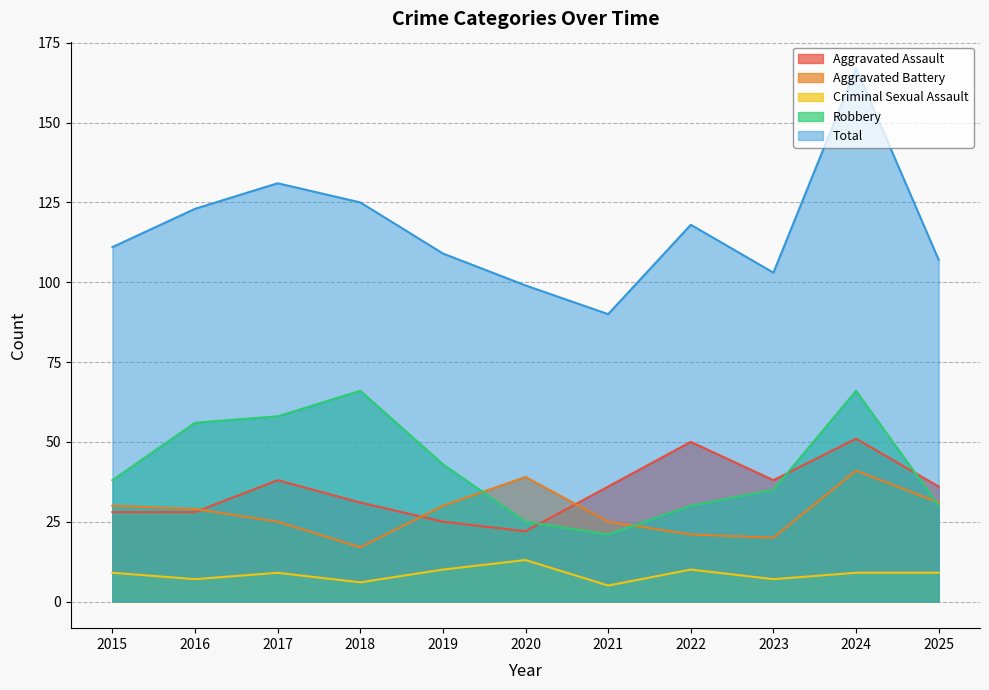

The Criminal Sexual Assault series shows 9 at 2024. True or false?

True